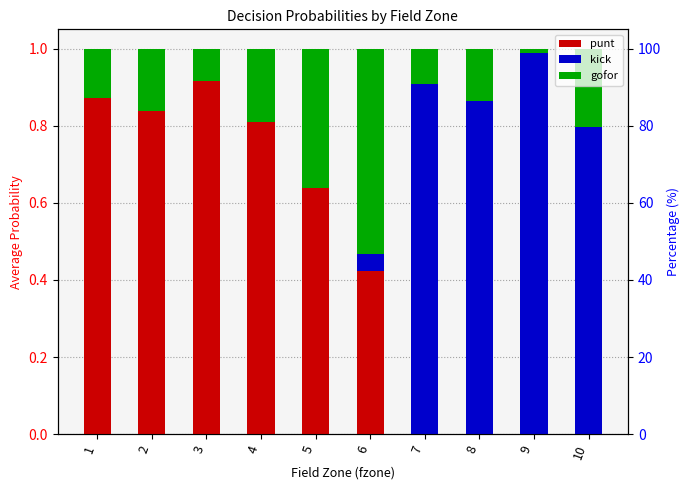

Which category has the lowest value across all series?

7